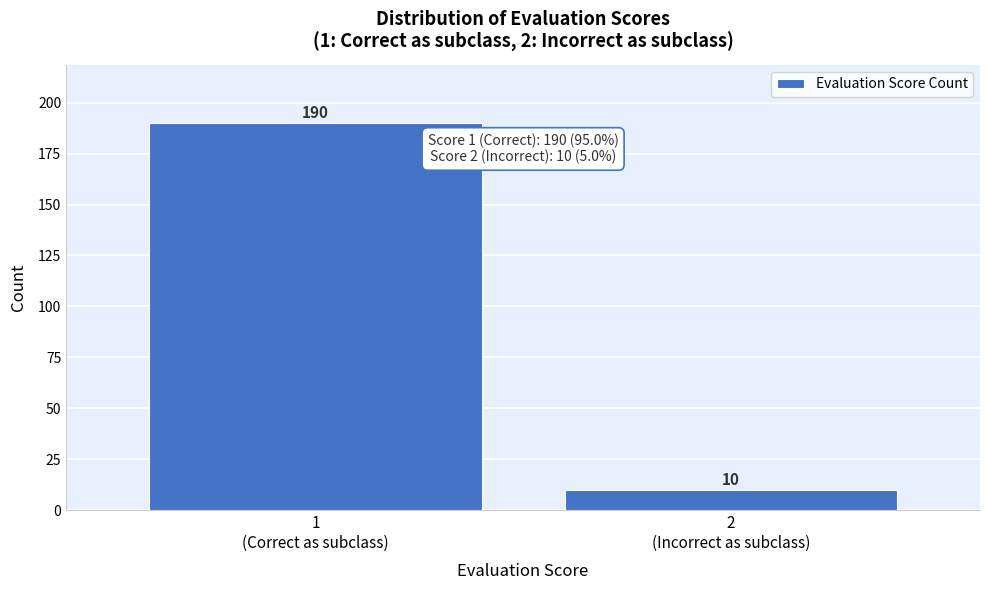

Reading left to right, extract all data points from this chart.

190	10